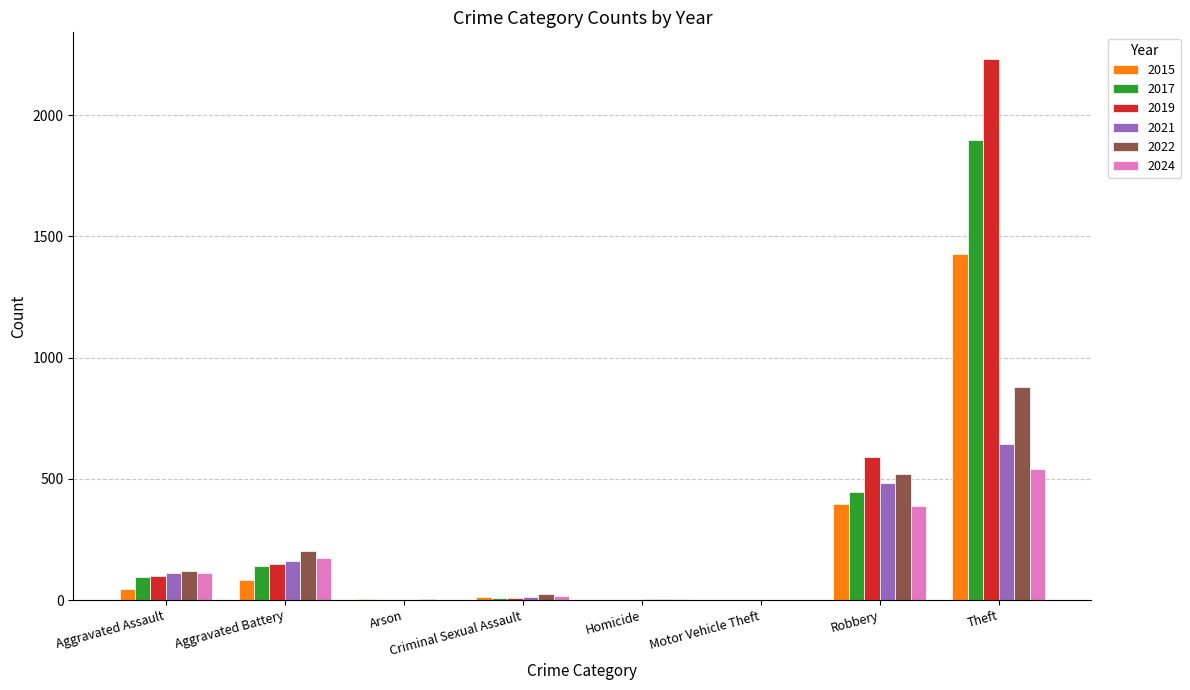

Which category has the highest value in the 2019 series?

Theft